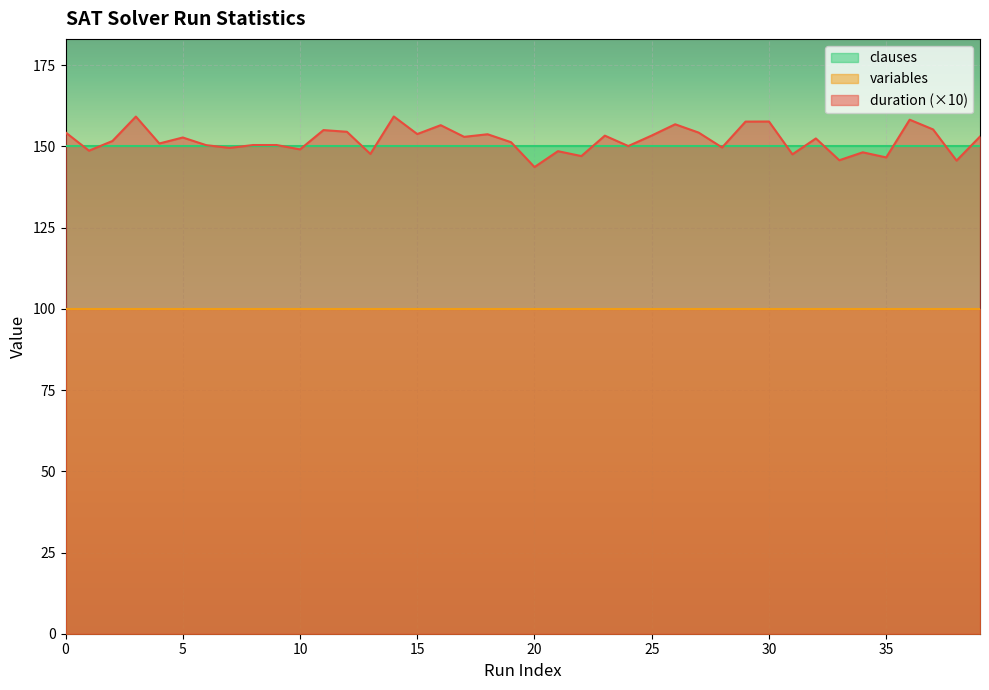

Does the chart display data point markers on the line(s)?

No